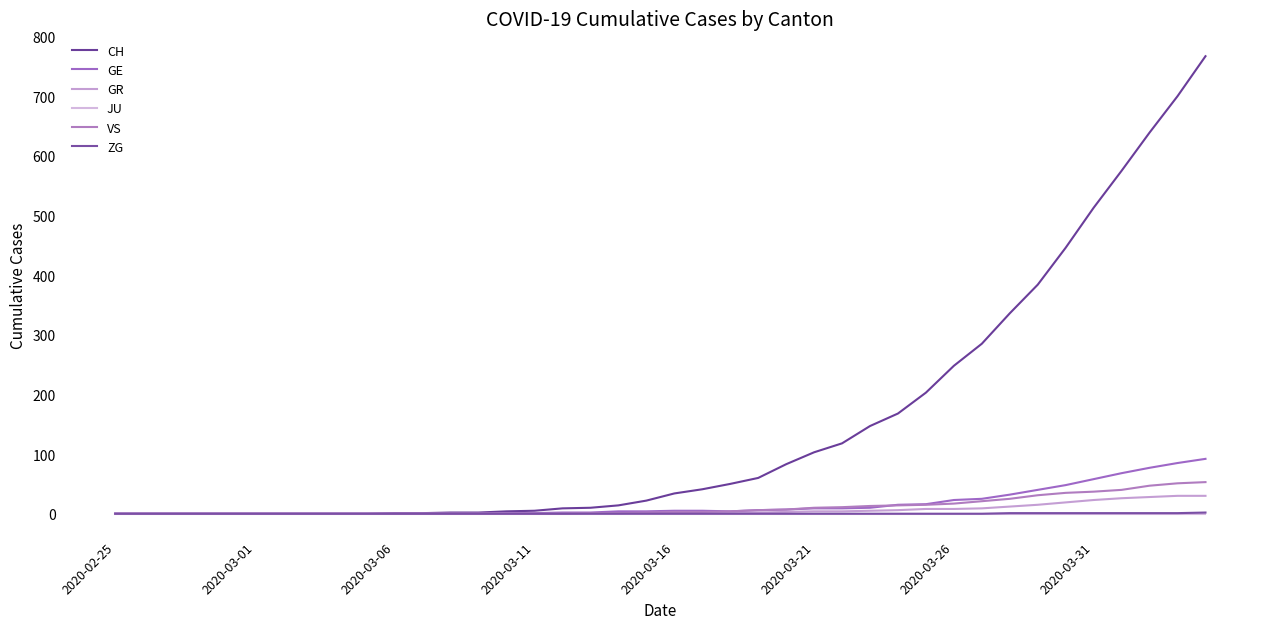

True or false: CH and JU cross at least once.

False